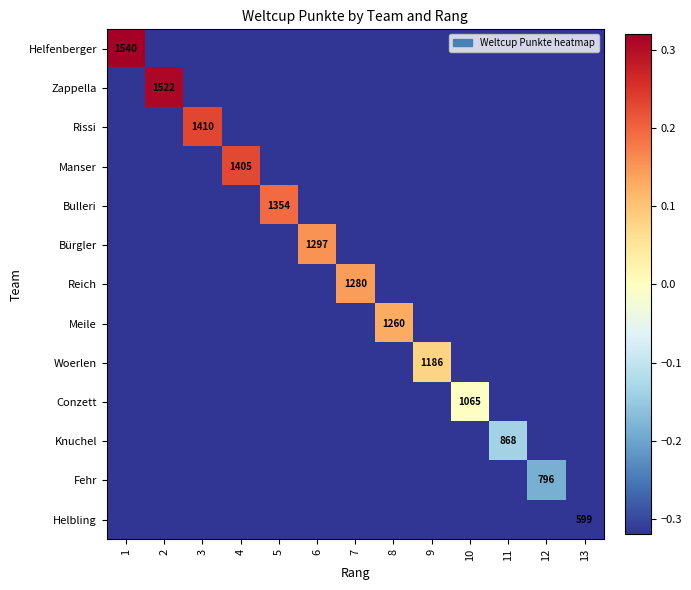

At how many categories does at least one series exceed 0?

9